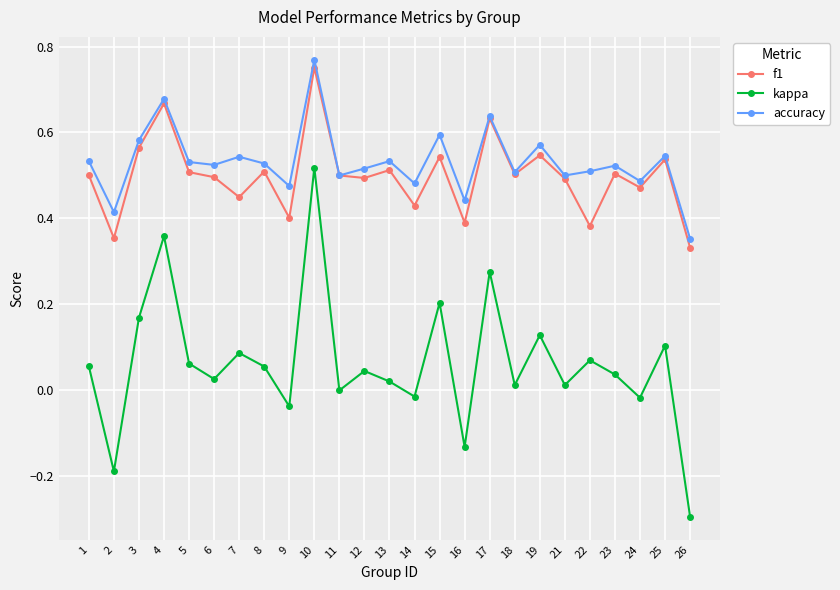

What is the sum of all f1 values?

12.5